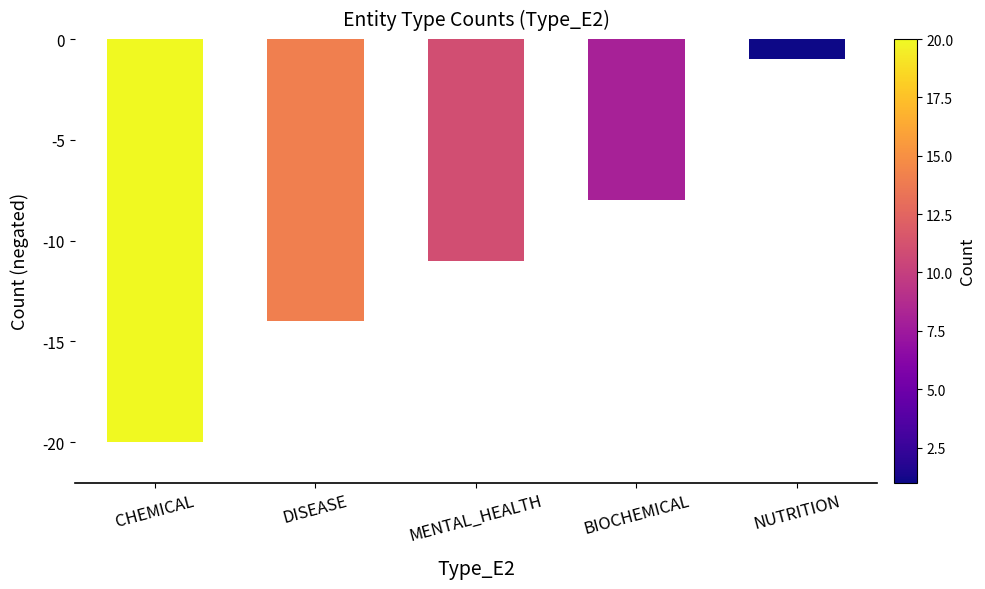

The chart shows a value of -8 at BIOCHEMICAL. True or false?

True